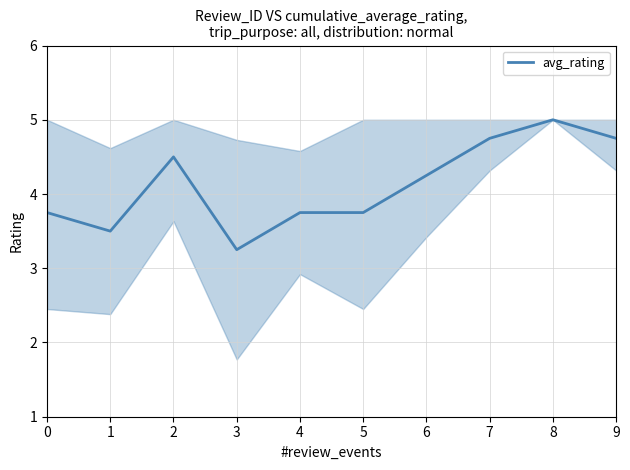

Approximately how many times larger is the value at 3 compared to 1?

0.9